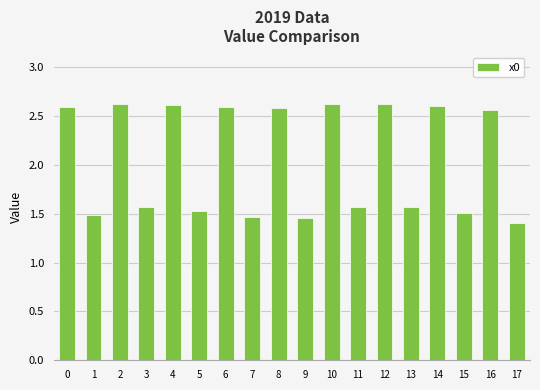

Count the values in the range 1 to 2.

9